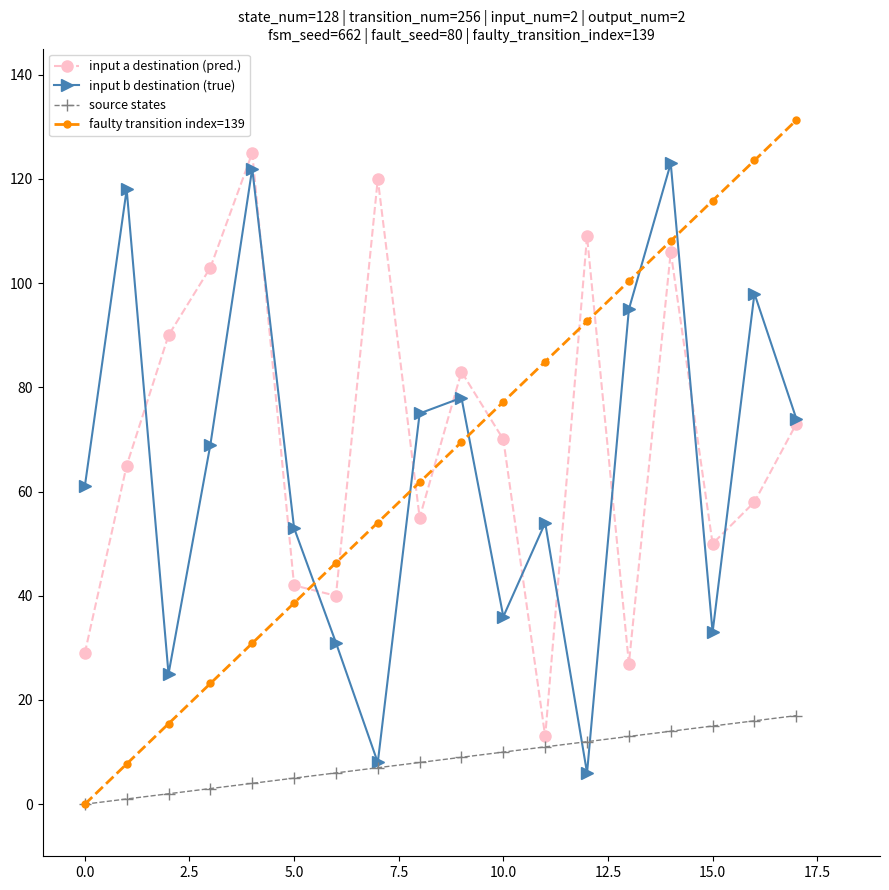

True or false: input a destination (pred.) and faulty transition index=139 intersect in this chart.

True